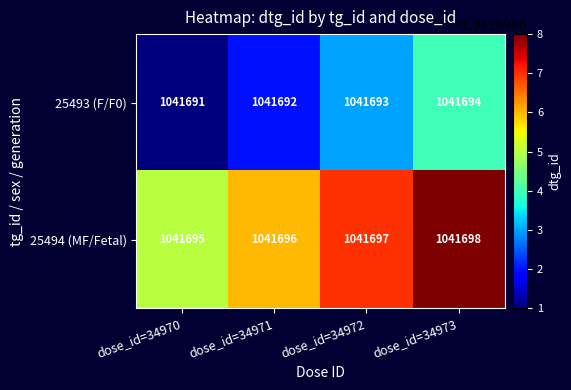

What is the difference between the maximum and minimum values in the 25494 (MF/Fetal) series?

3